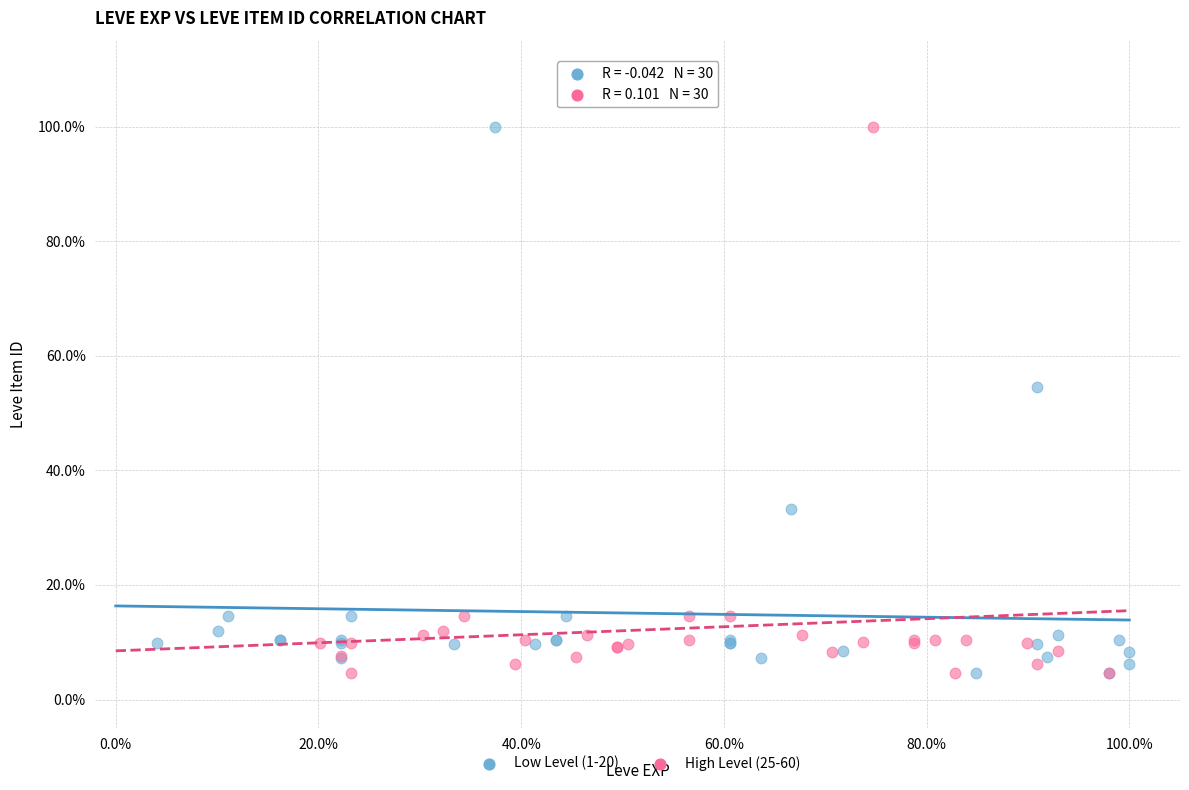

What are all the series names shown in the legend?

Low Level (1-20), High Level (25-60)